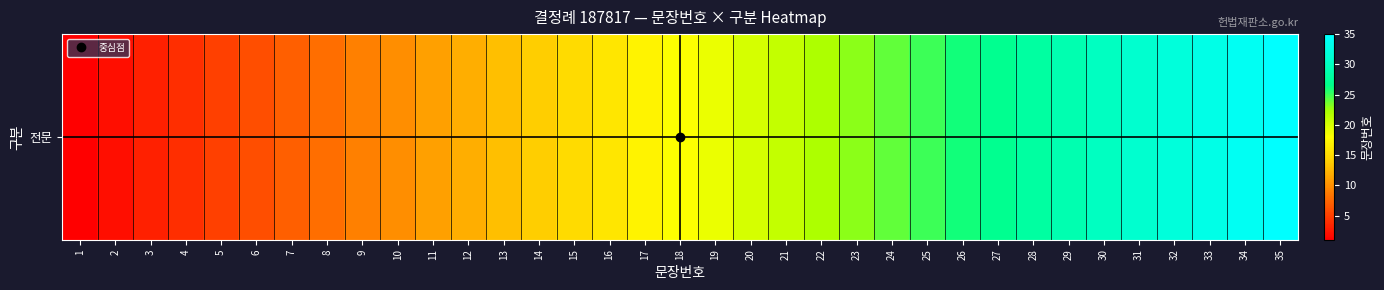

How many values exceed 18?

17